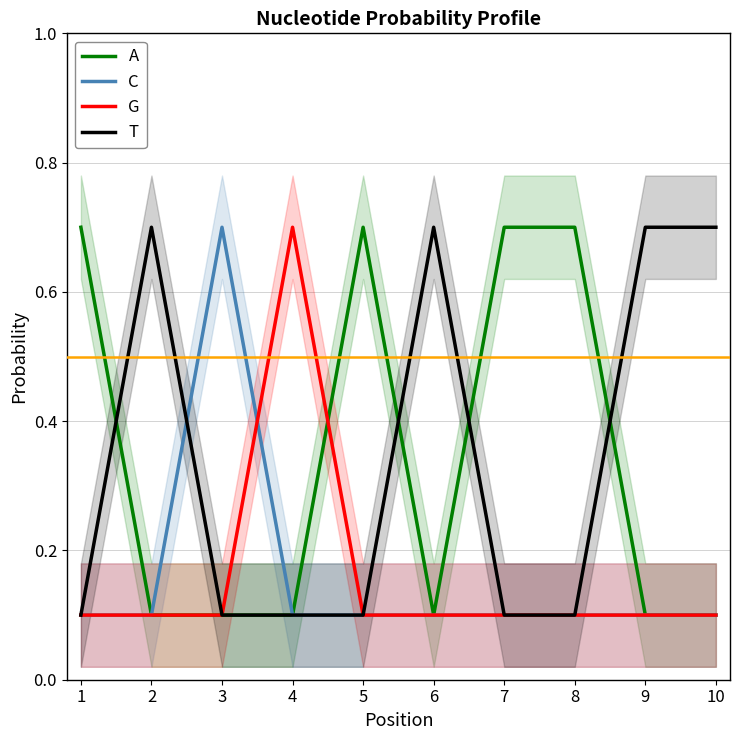

Rank the categories by A value from lowest to highest.

2, 3, 4, 6, 9, 10, 1, 5, 7, 8